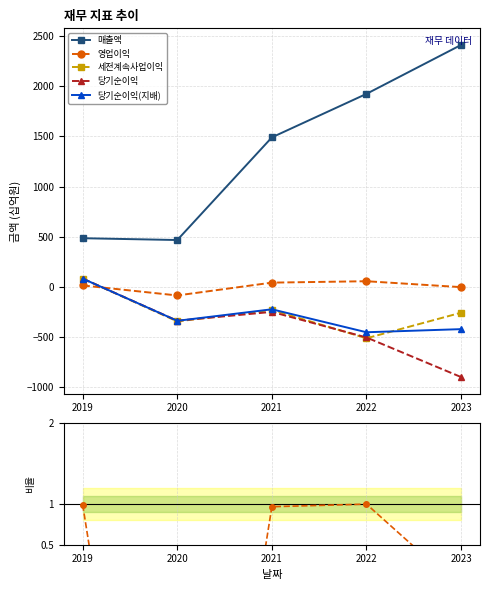

The value of 매출액 at 2019 is 687.8. True or false?

False